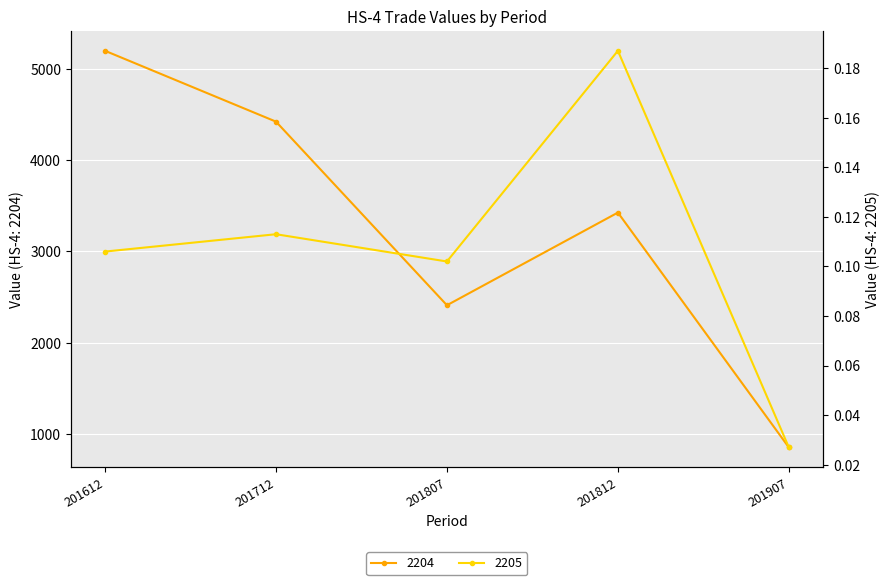

What is the value of the 2204 point at the 5th from the left?

852.2